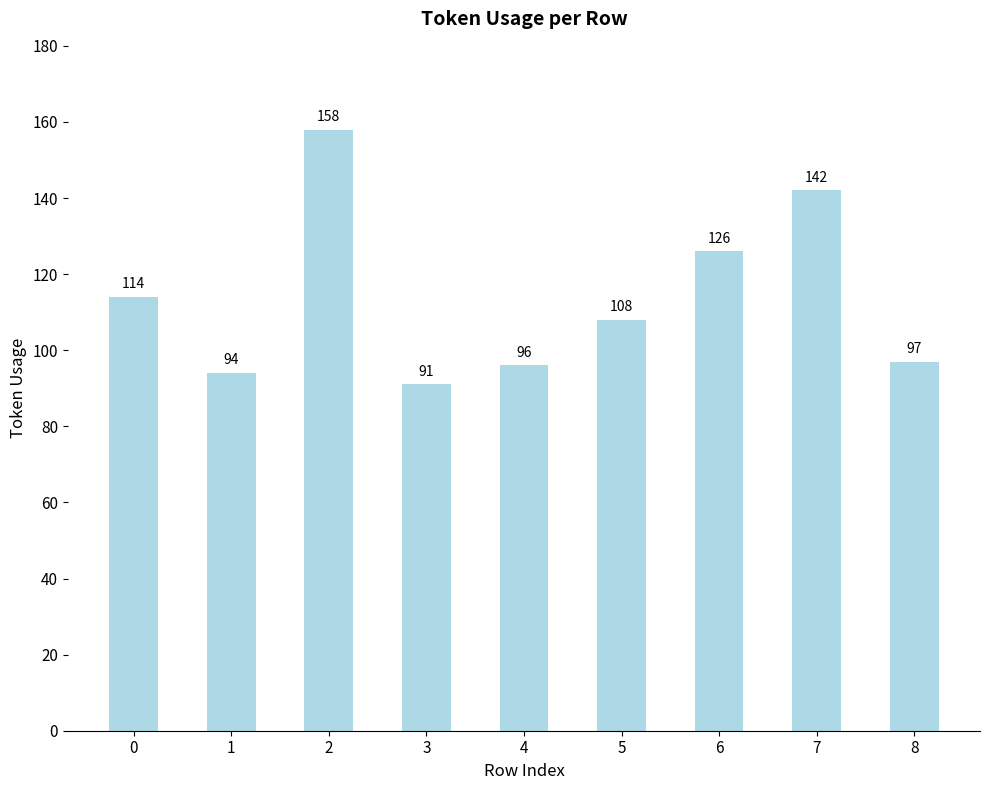

How many data points are less than 108?

4